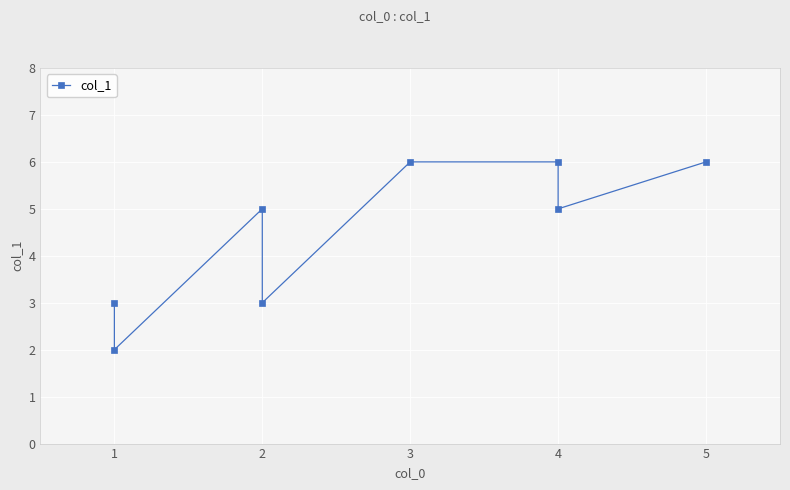

What is the approximate value at 2?

5